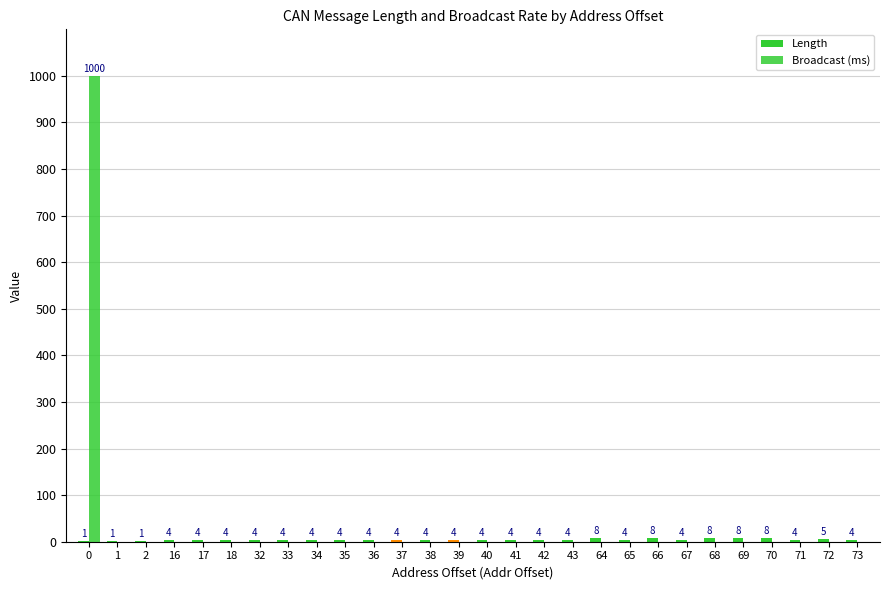

Between 16 and 41, which series saw the biggest shift?

Length